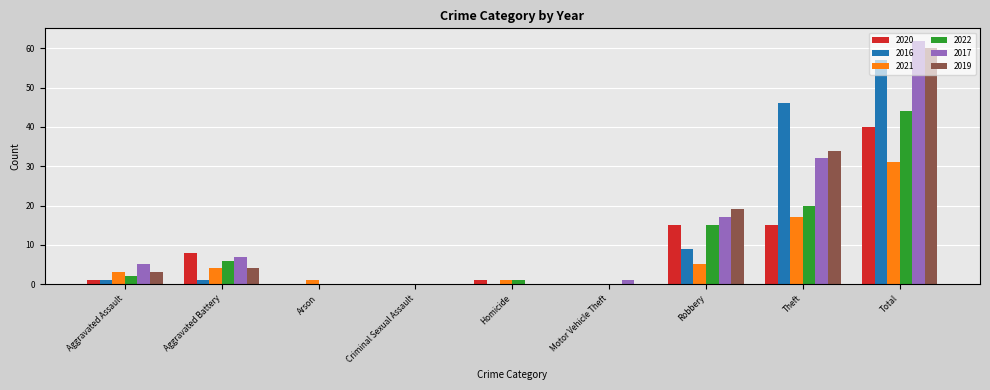

What is the sum of the 2021 values at Total and Theft?

48